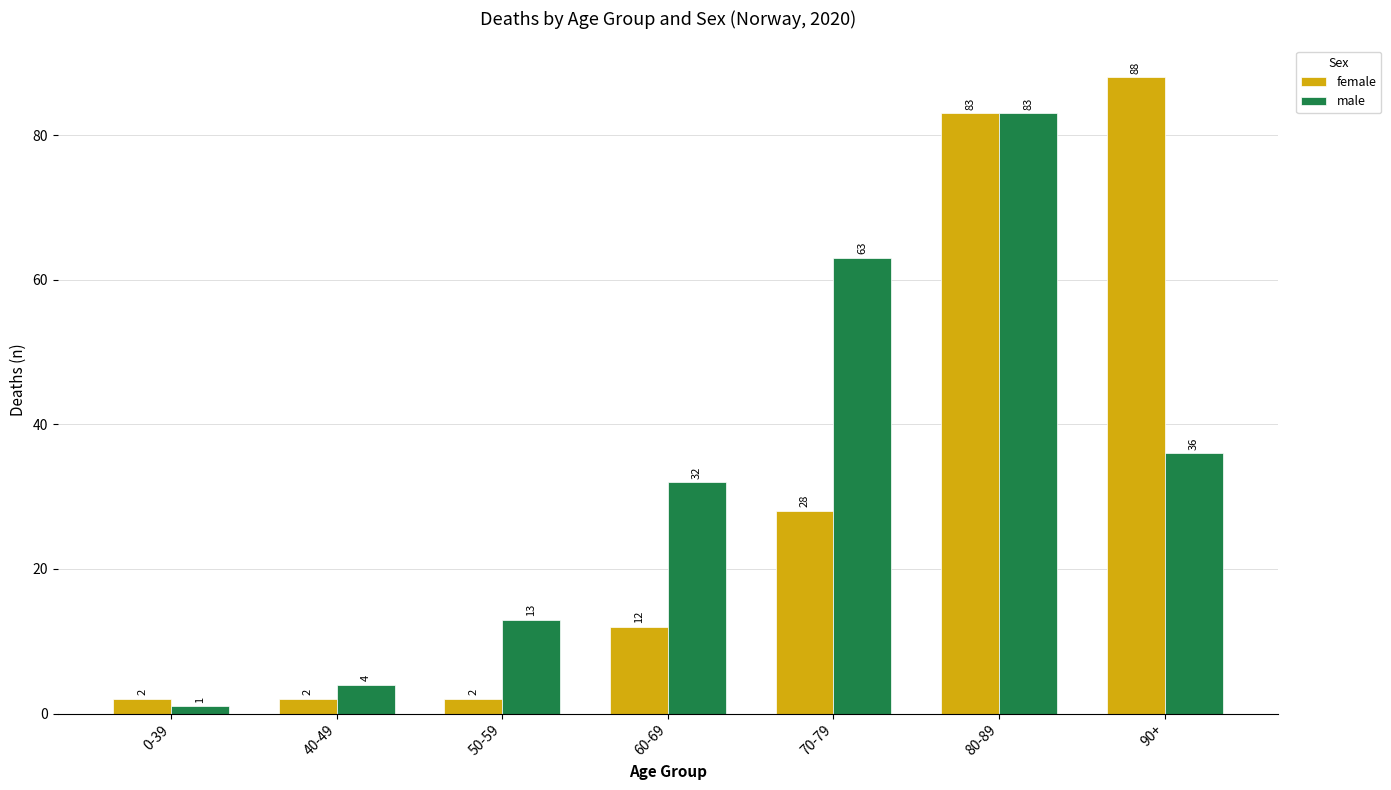

Rank the series by their average value, from highest to lowest.

male, female